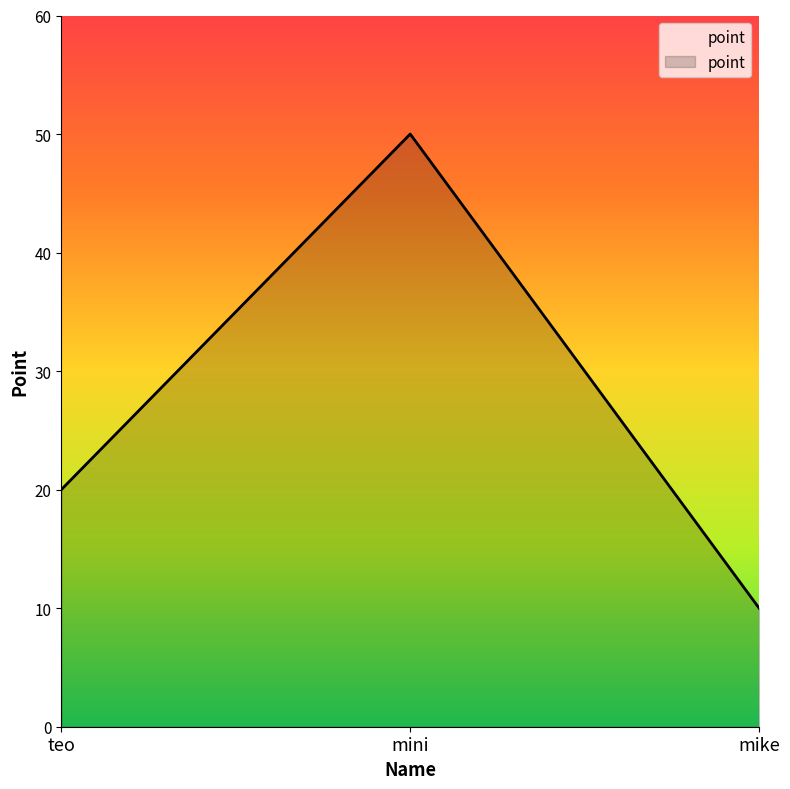

Reading left to right, list all the values displayed in this chart.

teo=20	mini=50	mike=10